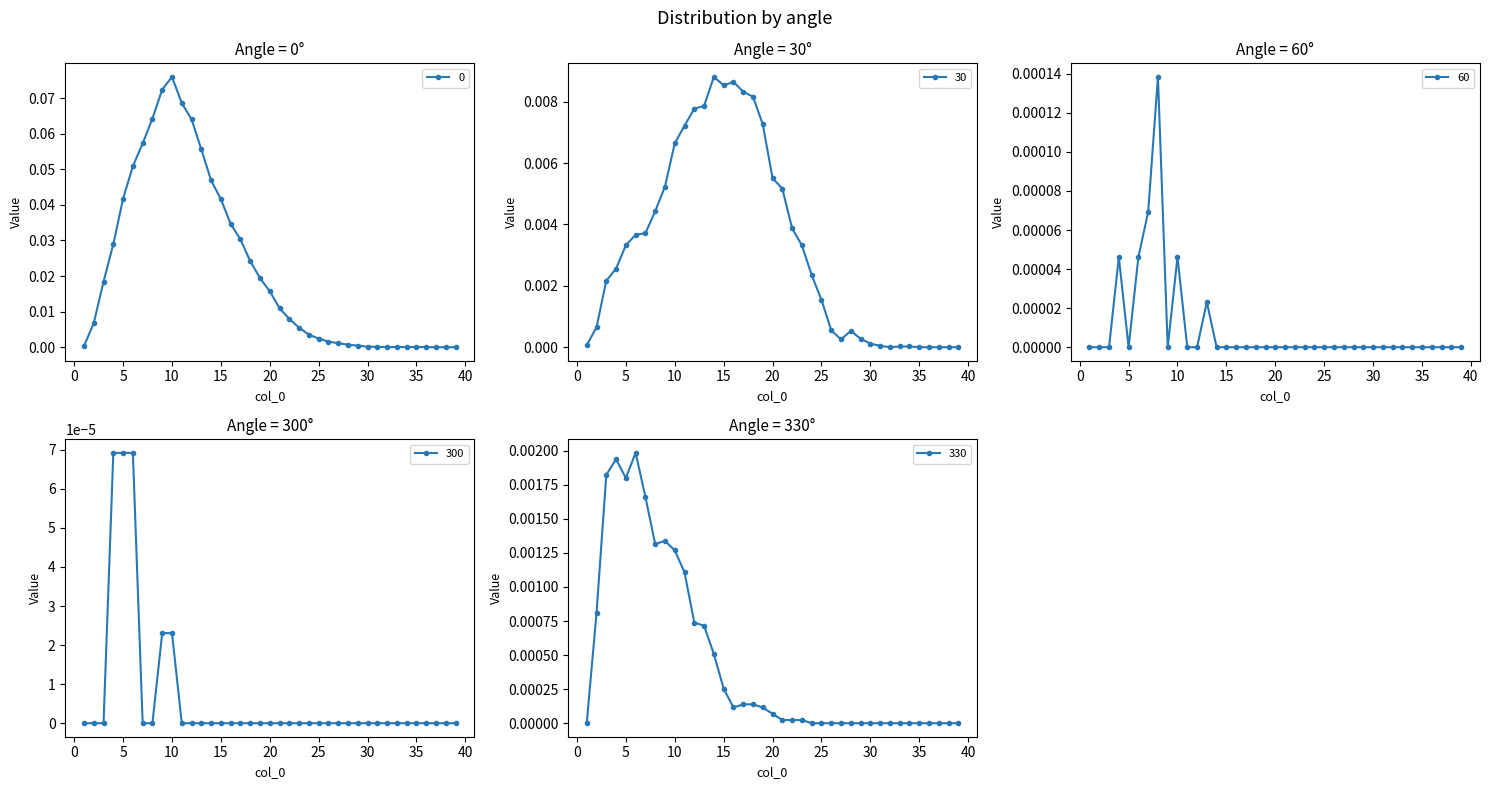

At how many categories does at least one series exceed 0?

36